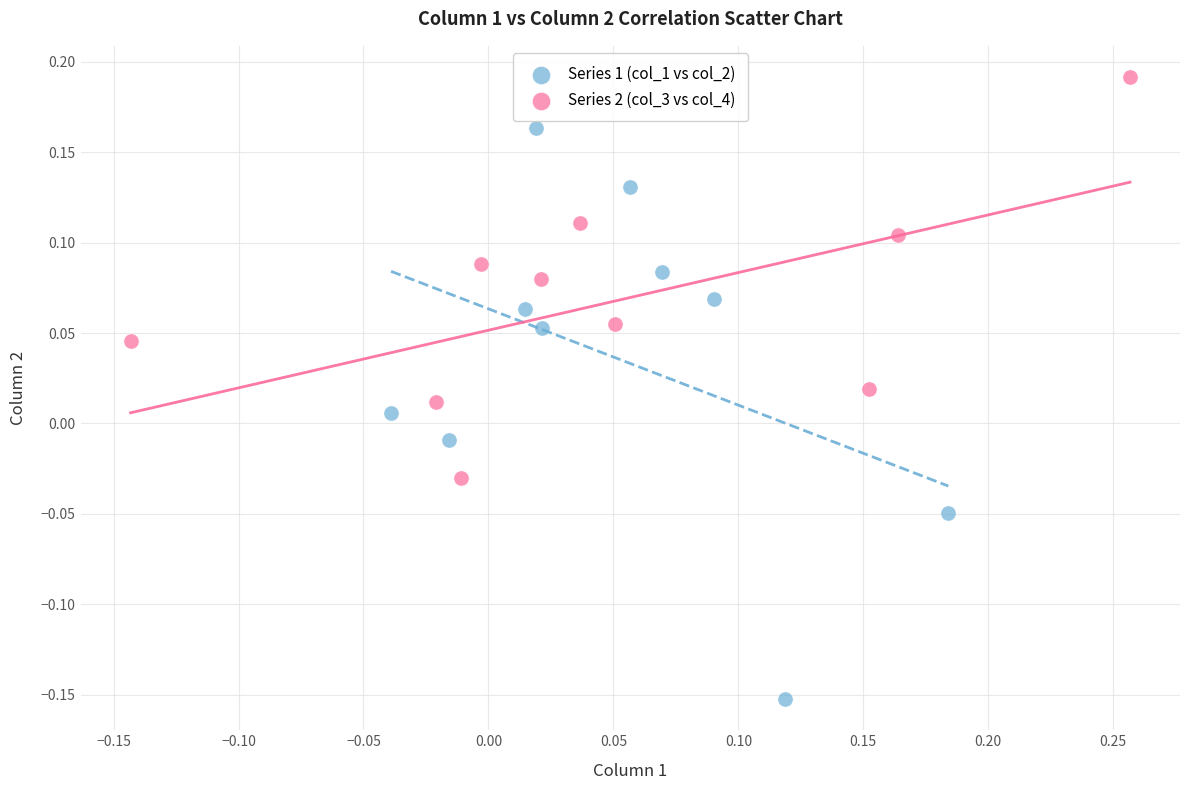

Which series has the largest Y range (max minus min)?

Series 1 (col_1 vs col_2)